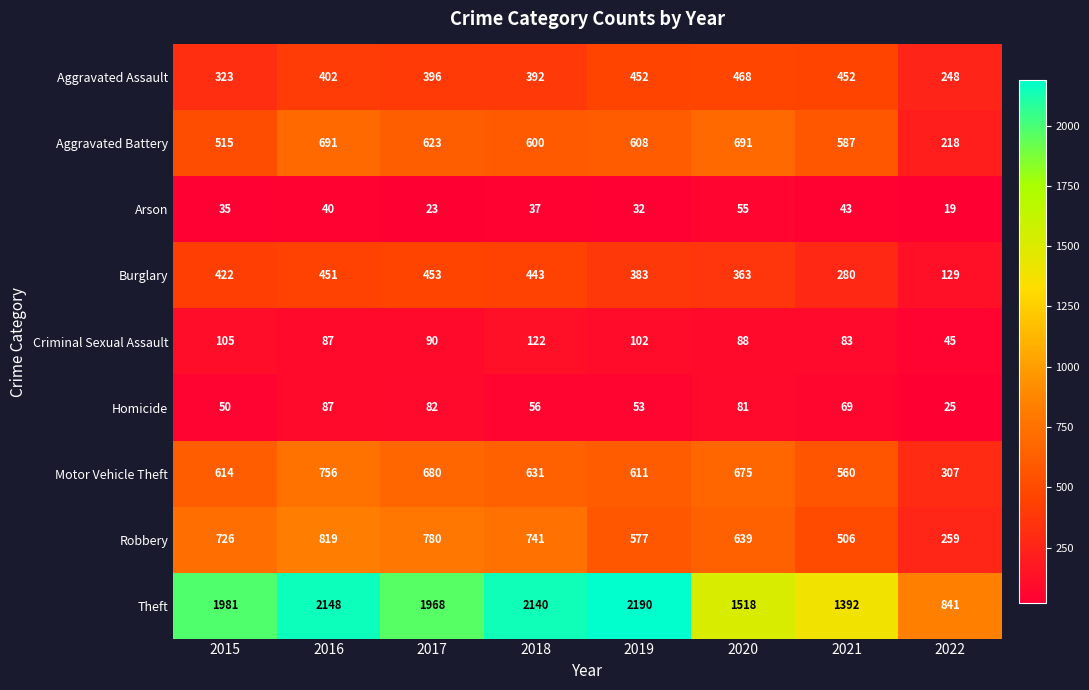

Which series has the largest total across all categories?

Theft